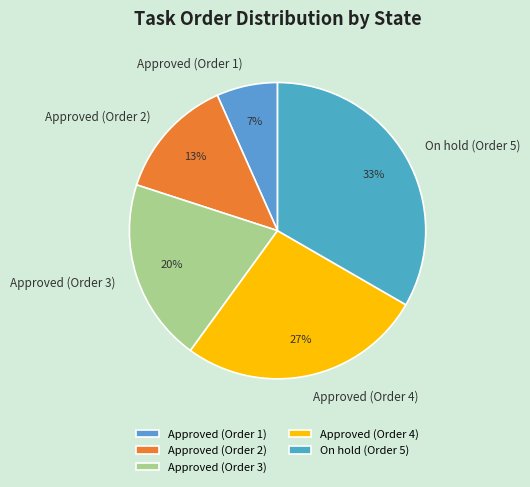

Rank the categories by value from lowest to highest.

Approved (Order 1), Approved (Order 2), Approved (Order 3), Approved (Order 4), On hold (Order 5)